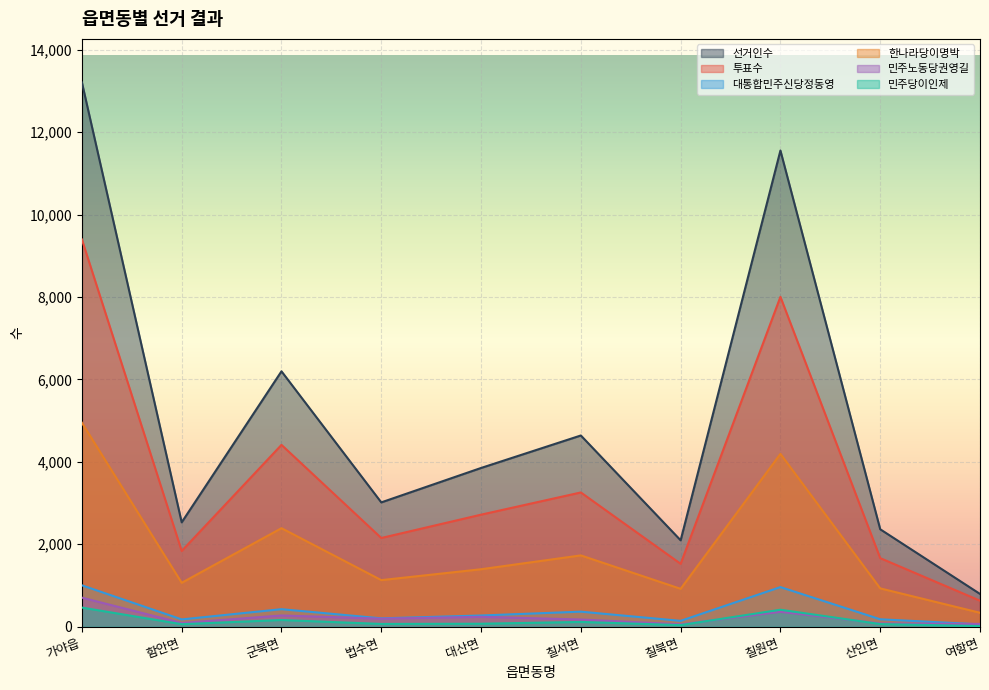

Where is the first local maximum for 선거인수?

군북면